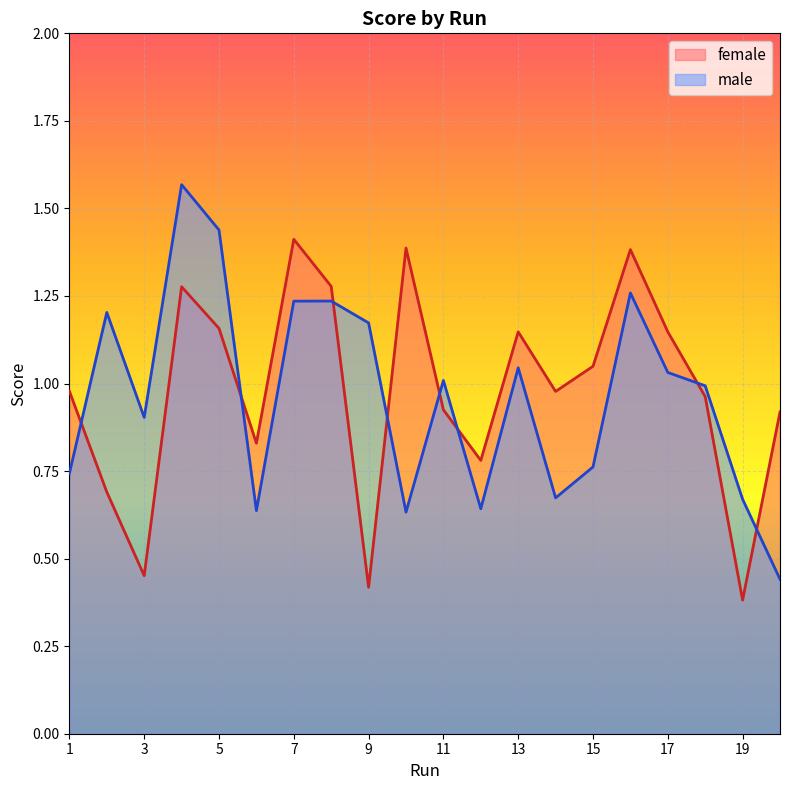

At 7, list the series in order from smallest to largest.

male, female